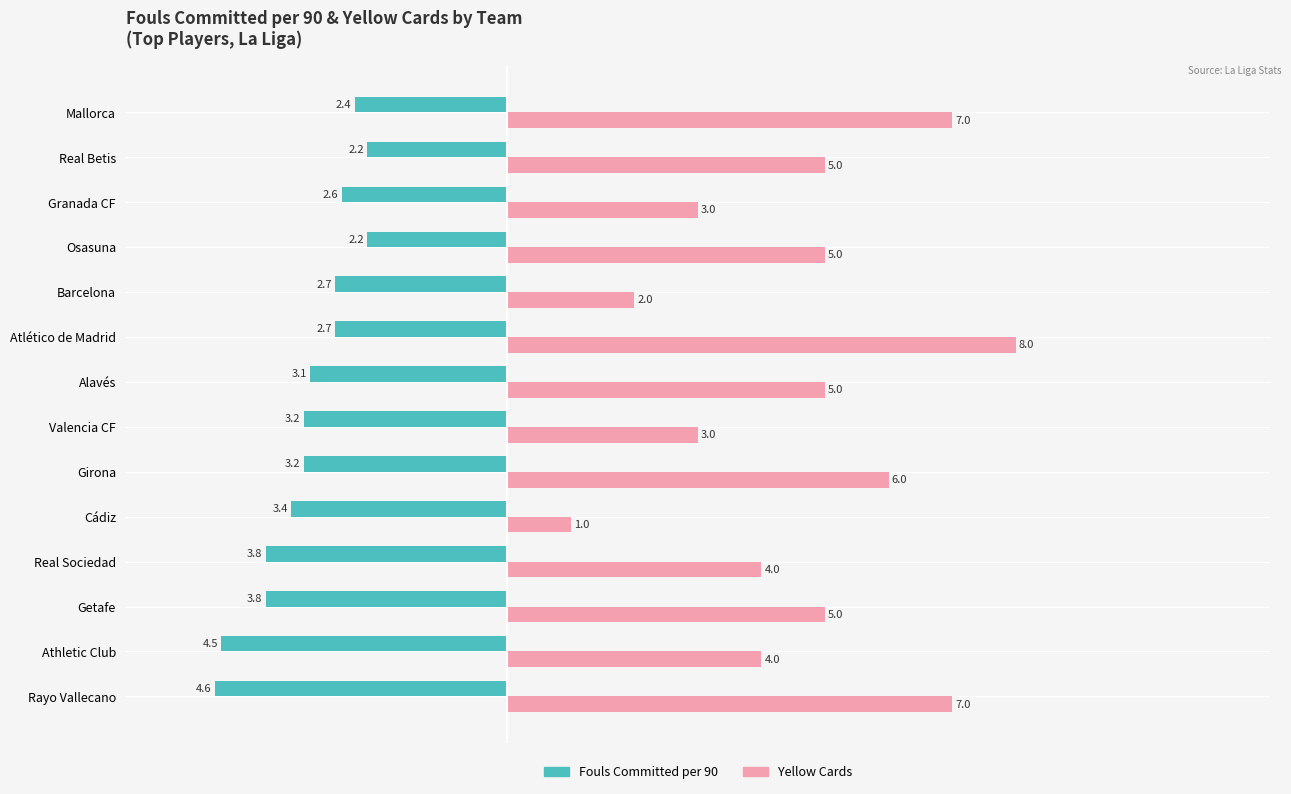

What is the sum of all Fouls Committed per 90 values?

-44.4